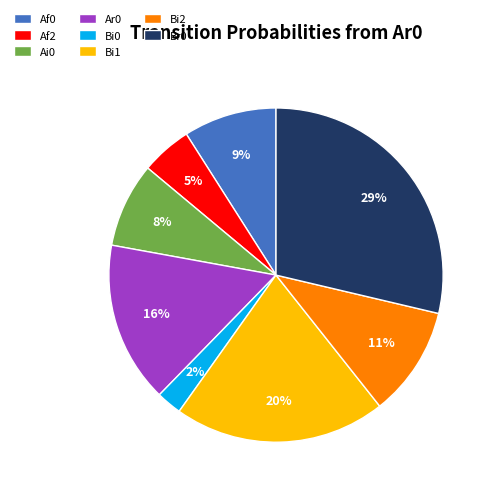

The Bi2 slice represents 1% of the pie. True or false?

False